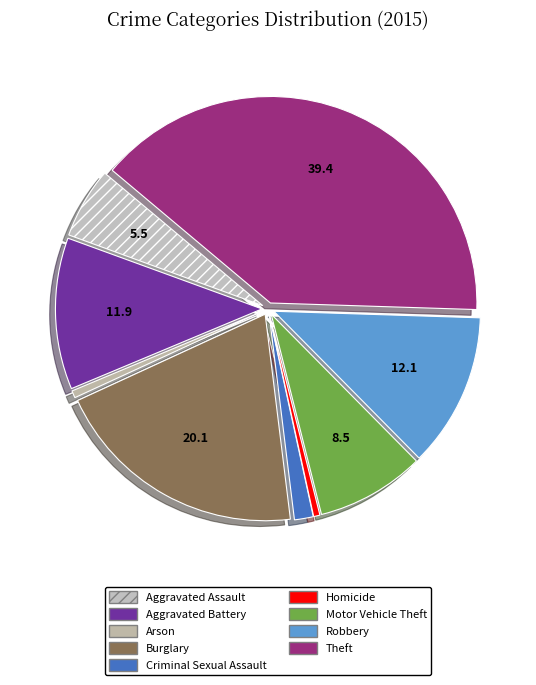

To the nearest percent, what percentage of the pie is Aggravated Battery?

12%